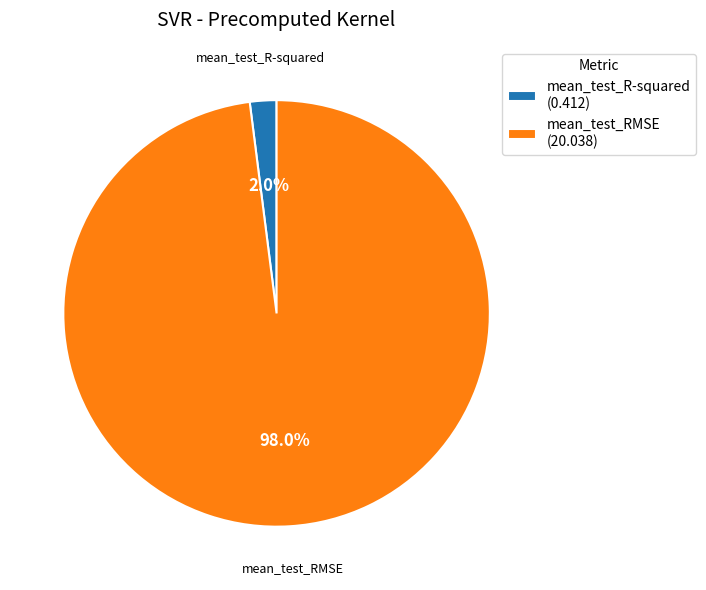

The mean_test_RMSE slice represents 98% of the pie. True or false?

True